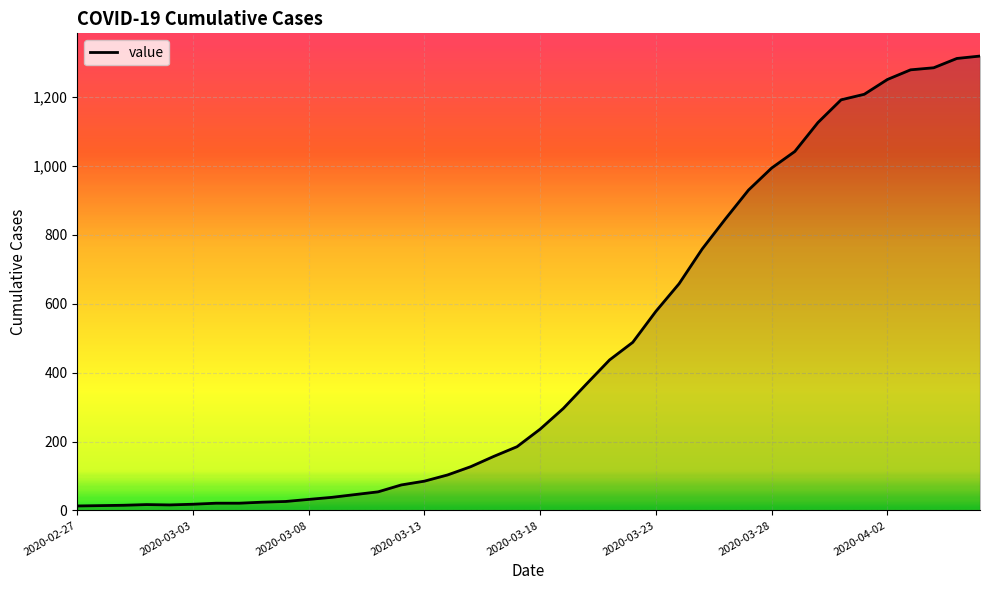

What is the maximum value shown in the chart?

1319